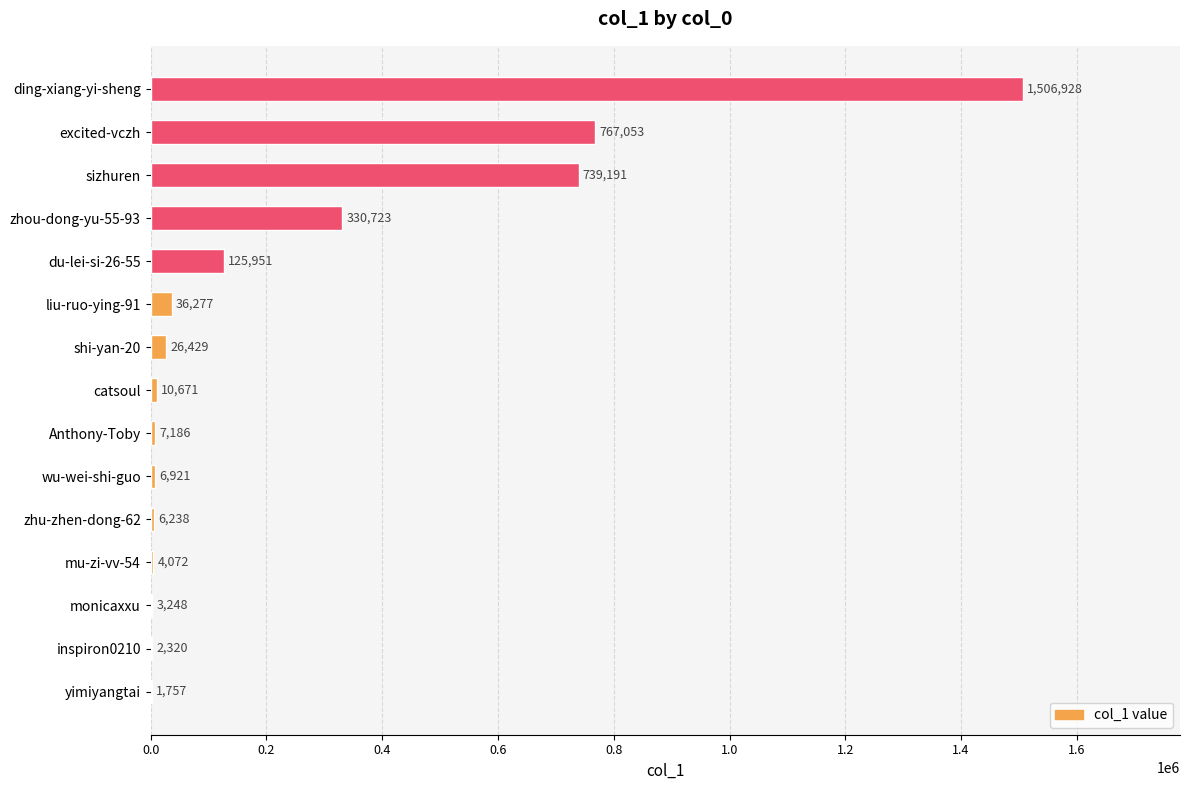

Reading top to bottom, list all the values displayed in this chart.

ding-xiang-yi-sheng=1506928	excited-vczh=767053	sizhuren=739191	zhou-dong-yu-55-93=330723	du-lei-si-26-55=125951	liu-ruo-ying-91=36277	shi-yan-20=26429	catsoul=10671	Anthony-Toby=7186	wu-wei-shi-guo=6921	zhu-zhen-dong-62=6238	mu-zi-vv-54=4072	monicaxxu=3248	inspiron0210=2320	yimiyangtai=1757